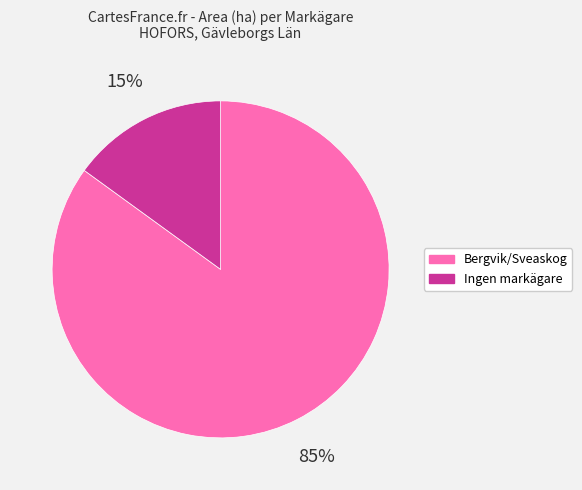

To the nearest percent, what is the average slice percentage?

50%